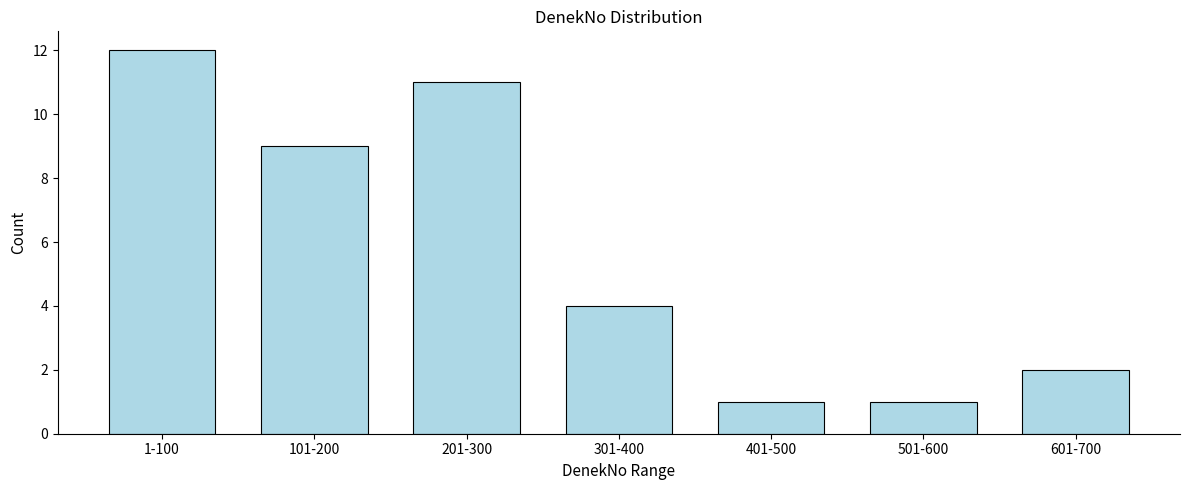

Reading left to right, transcribe all the data shown in this chart.

12	9	11	4	1	1	2